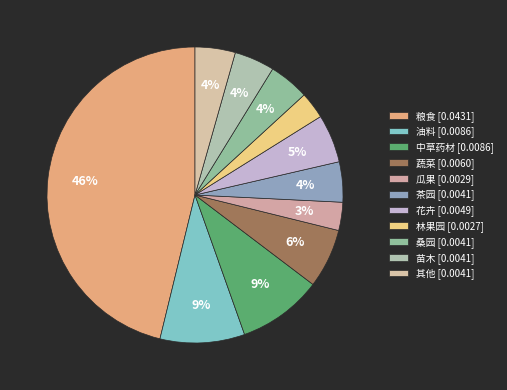

The 瓜果 slice represents 9% of the pie. True or false?

False